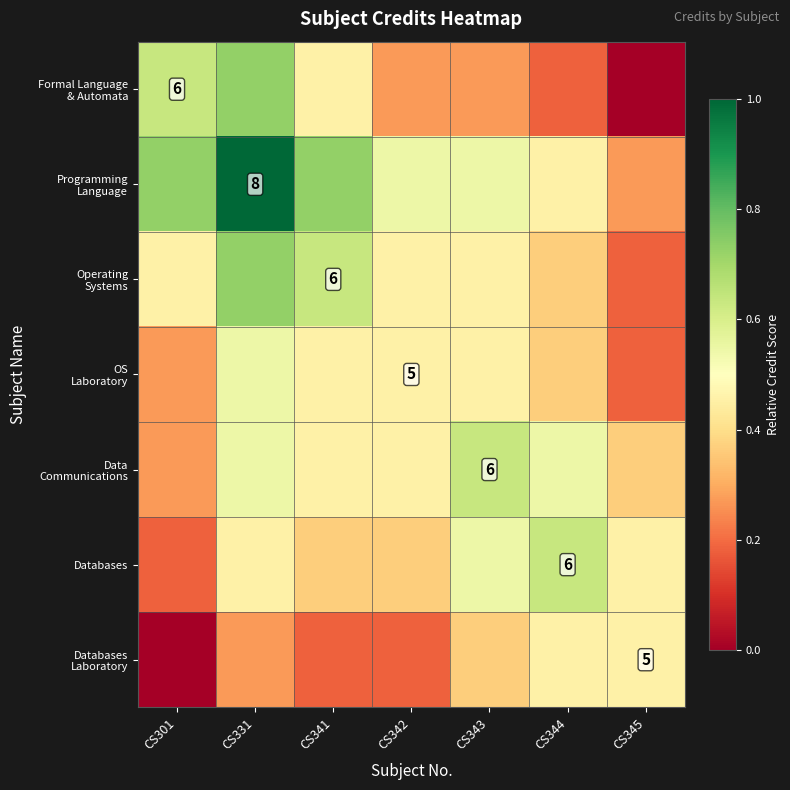

How many data points does each series have?

7